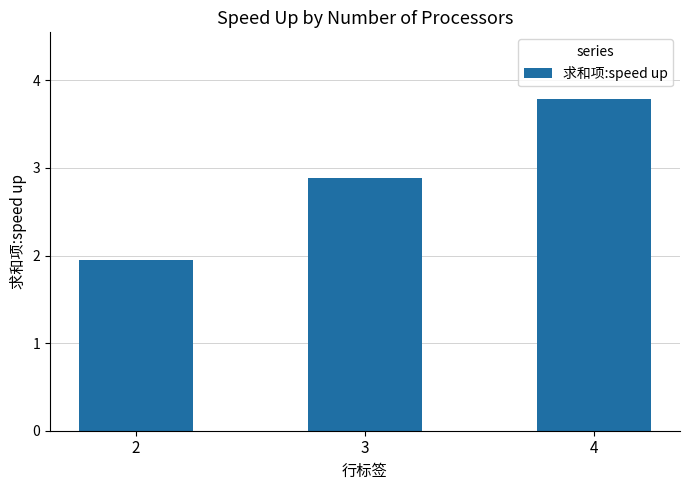

Rank the categories by value from highest to lowest.

4, 3, 2